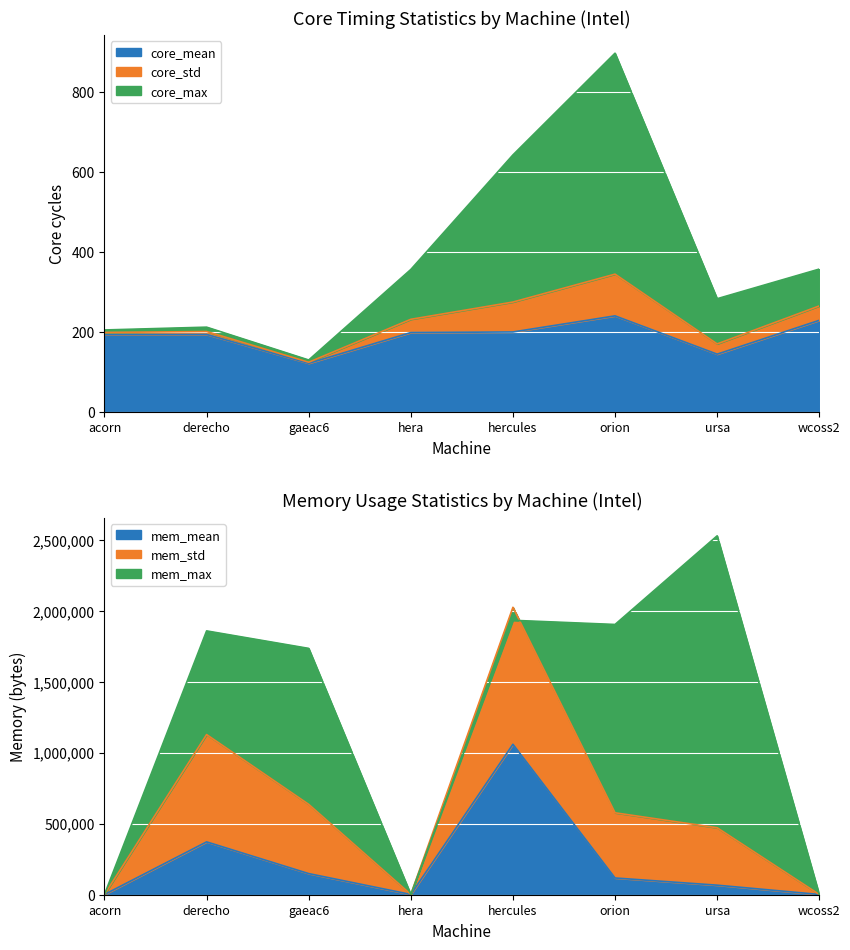

The mem_mean series shows 67280.8 at ursa. True or false?

True